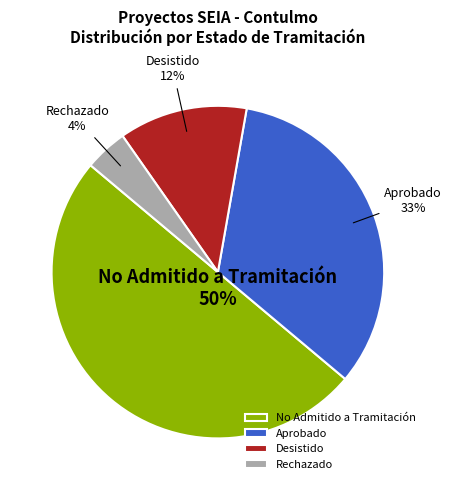

Do Aprobado and No Admitido a Tramitación together represent more than half of the pie?

Yes